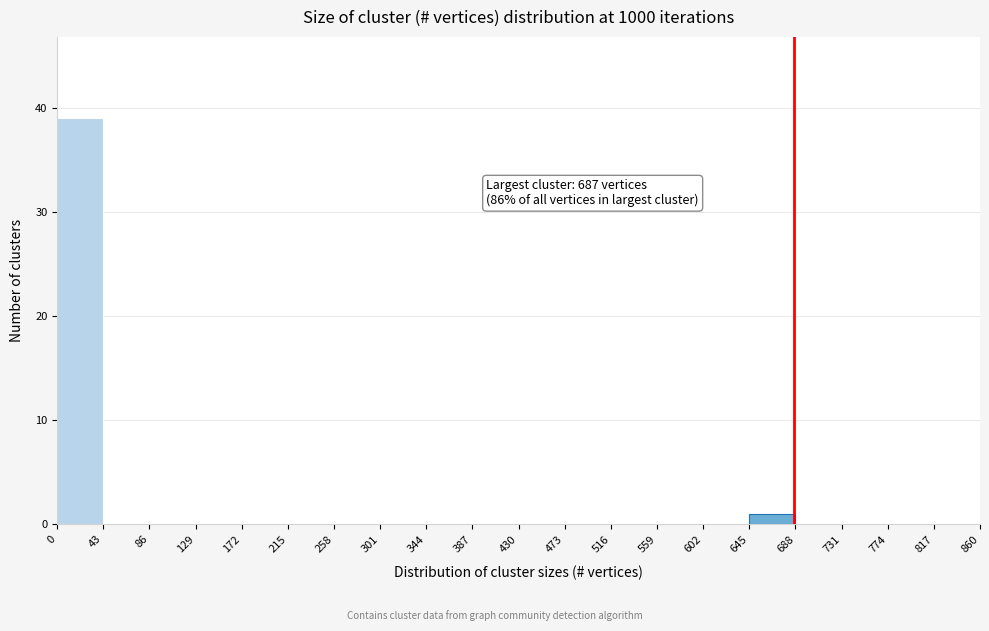

Over which range of the x-axis is the bar tallest?

0 to 43